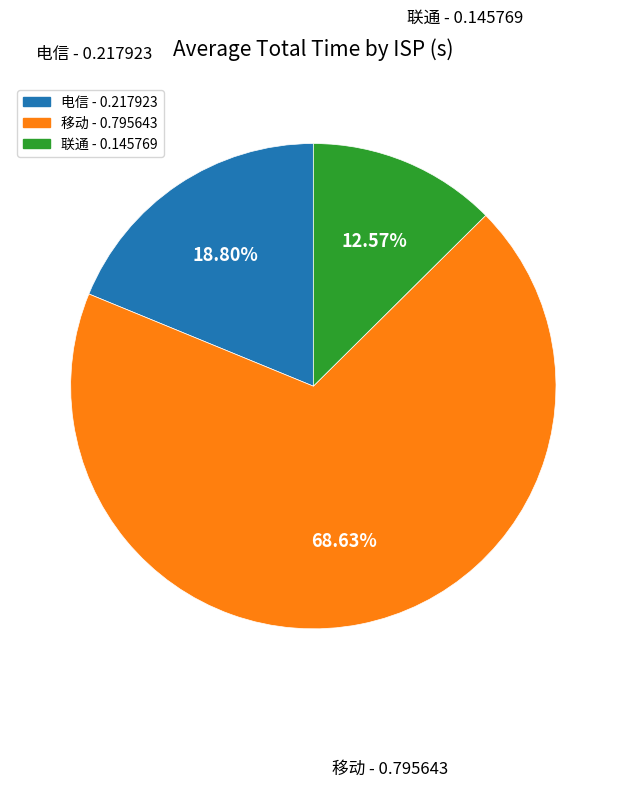

What percentage is the 移动 slice, to the nearest percent?

69%